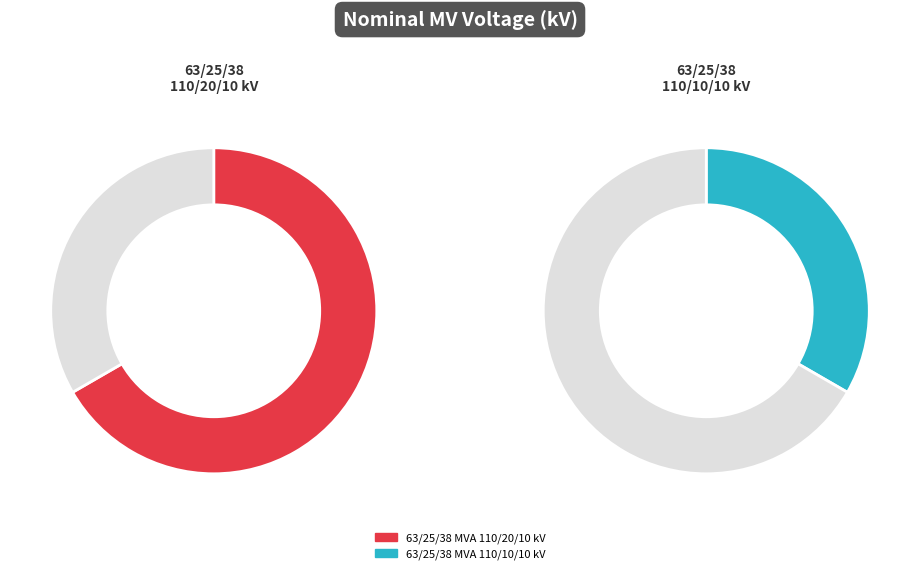

To the nearest percent, what is the average slice percentage?

50%